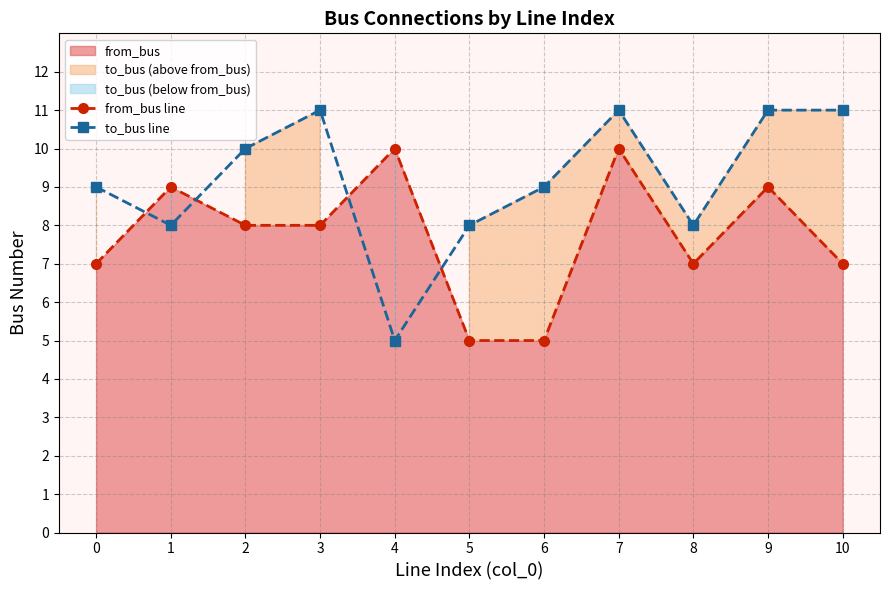

True or false: from_bus line has more than 1 points higher than both neighbors.

True